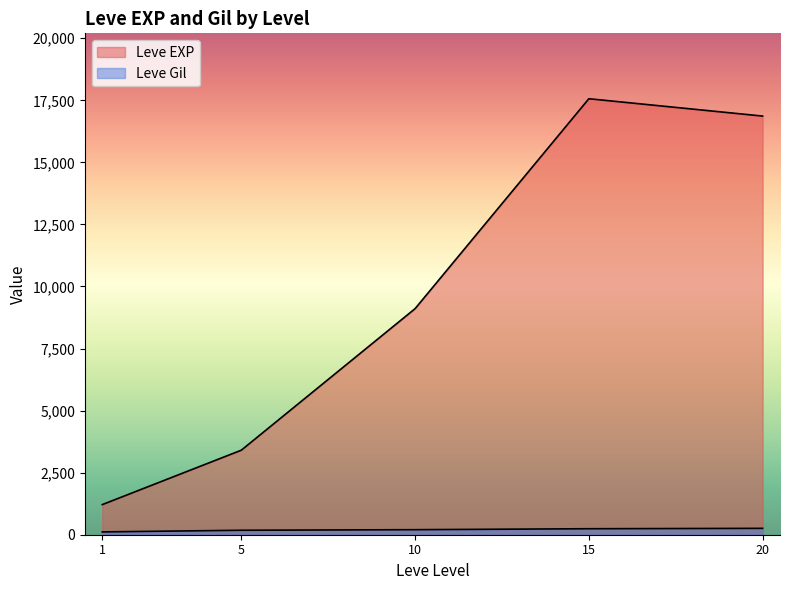

Rank the series at 1 from highest to lowest value.

Leve EXP, Leve Gil